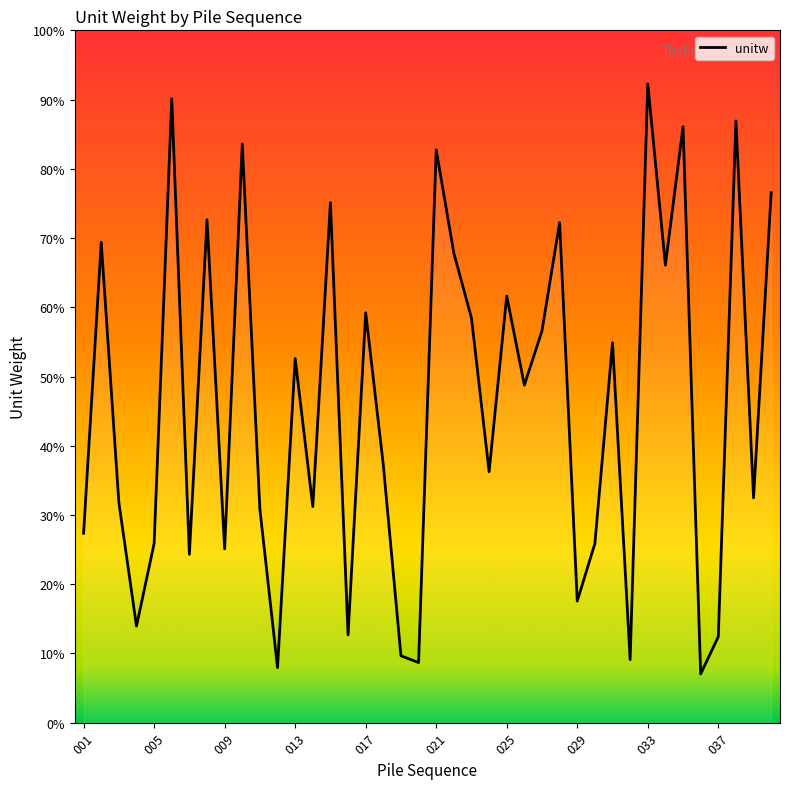

What is the maximum value shown in the chart?

92.3